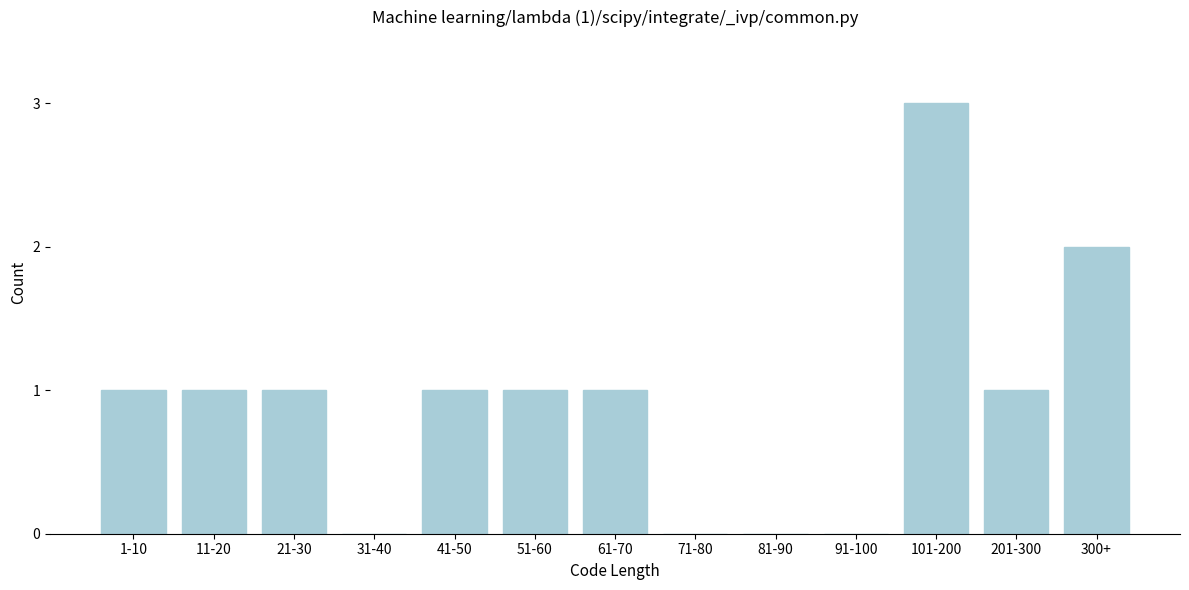

Reading left to right, list all the values displayed in this chart.

1-10=1	11-20=1	21-30=1	31-40=0	41-50=1	51-60=1	61-70=1	71-80=0	81-90=0	91-100=0	101-200=3	201-300=1	300+=2